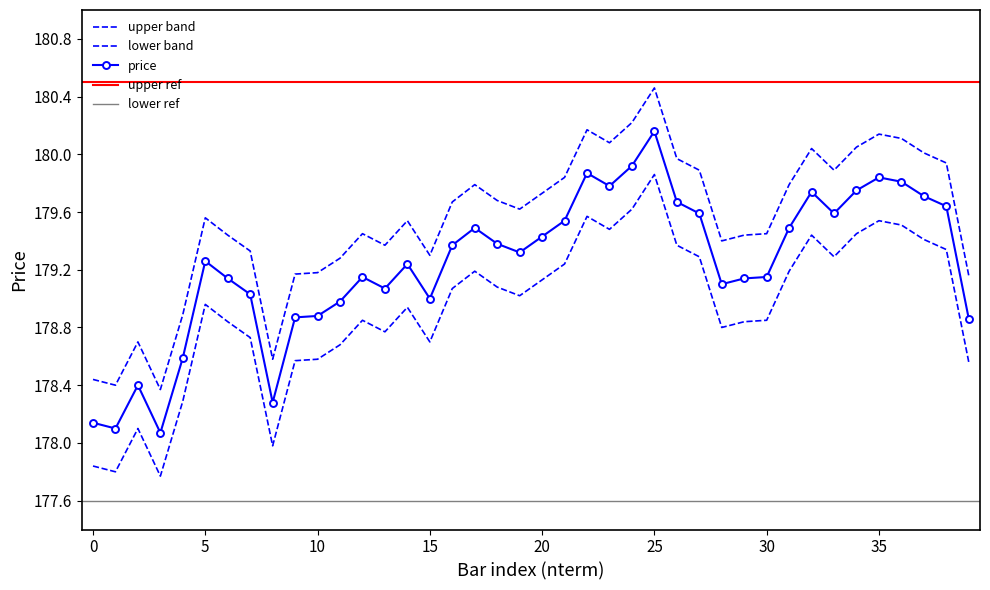

List the labels in order of lower value, largest first.

25, 24, 22, 35, 36, 23, 34, 32, 37, 26, 38, 27, 33, 21, 17, 31, 20, 18, 16, 19, 5, 14, 12, 30, 6, 29, 28, 13, 7, 15, 11, 10, 9, 39, 4, 2, 8, 0, 1, 3